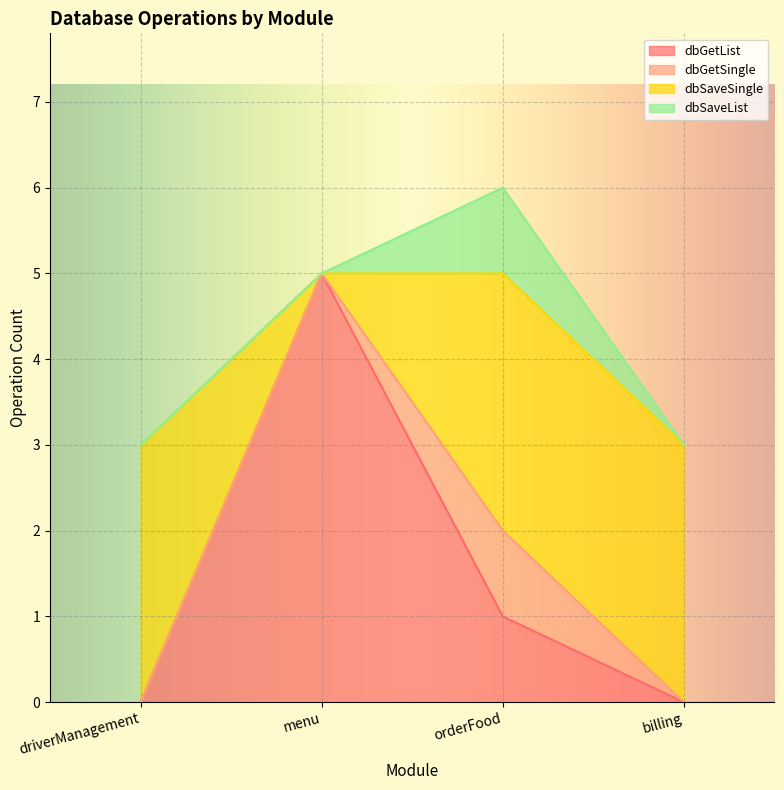

At which category does the chart reach its minimum across all series?

driverManagement